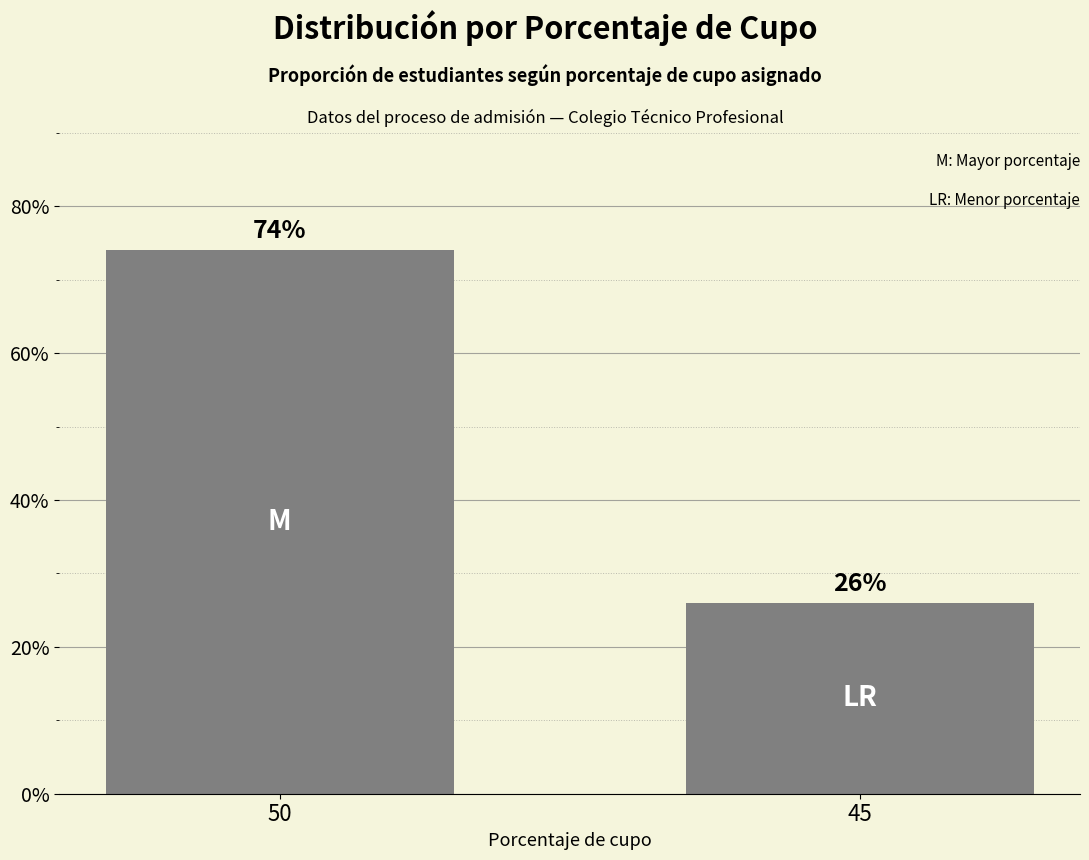

Between 45 and 50, which is larger?

50